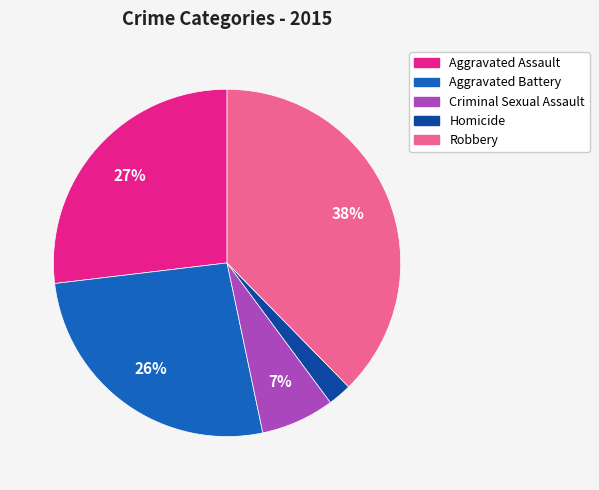

True or false: Aggravated Assault accounts for 15% of the total.

False